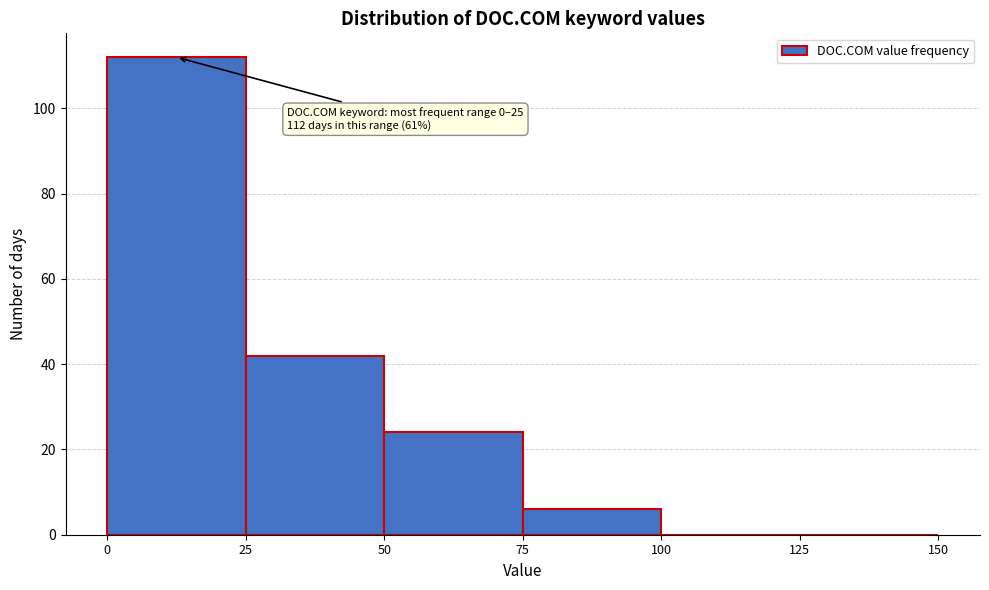

Over which range of the x-axis is the bar tallest?

0 to 25